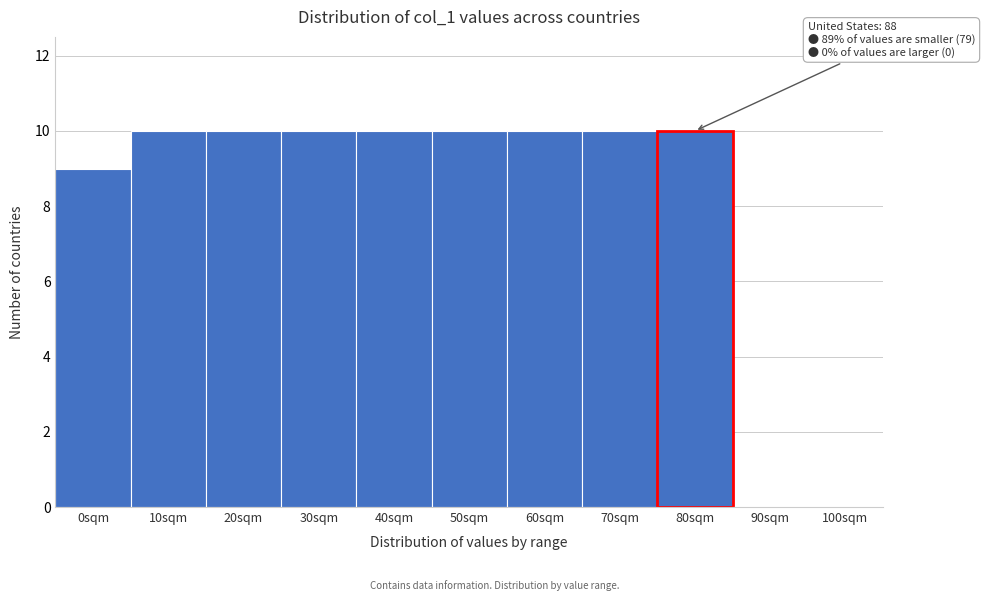

Reading right to left, list all the values displayed in this chart.

100sqm=0	90sqm=0	80sqm=10	70sqm=10	60sqm=10	50sqm=10	40sqm=10	30sqm=10	20sqm=10	10sqm=10	0sqm=9